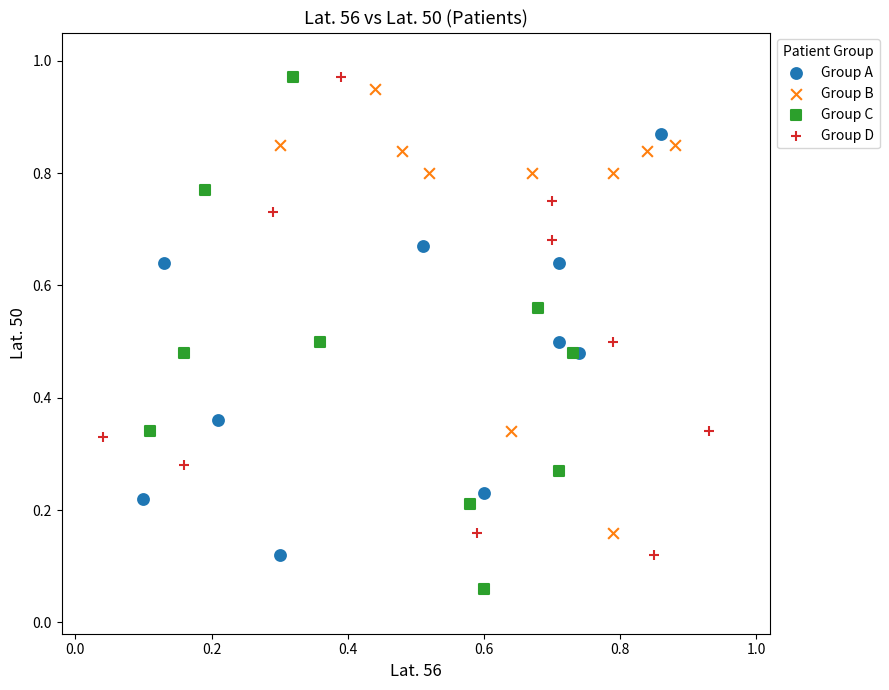

Which series contains the lowest Y value?

Group C